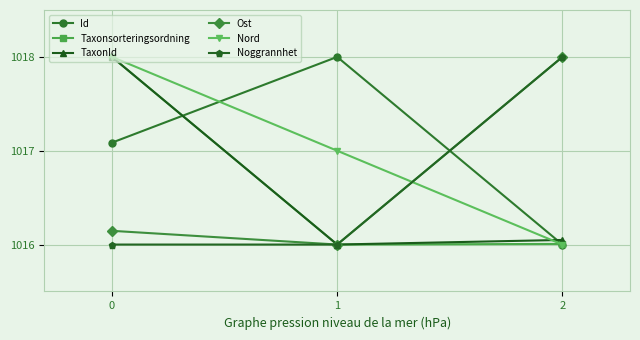

How many distinct data groups are displayed?

6